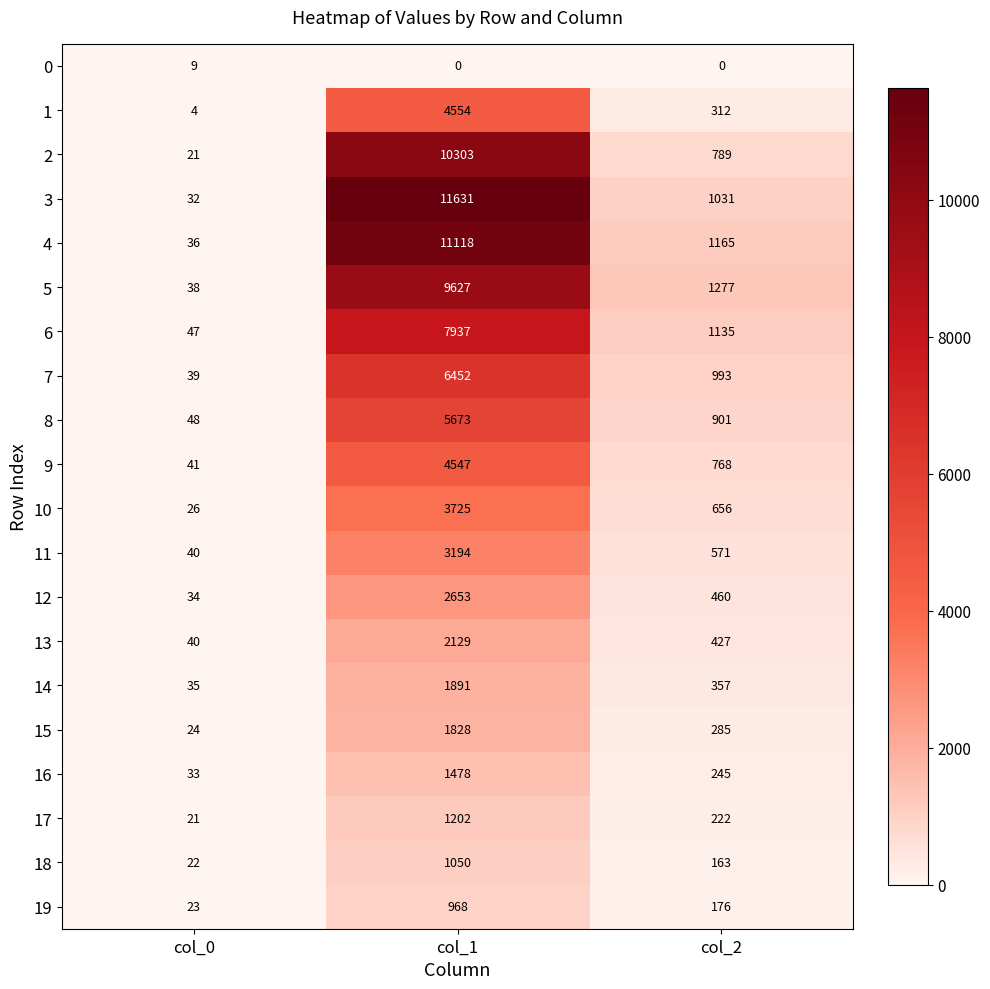

What is the sum of all 11 values?

3805